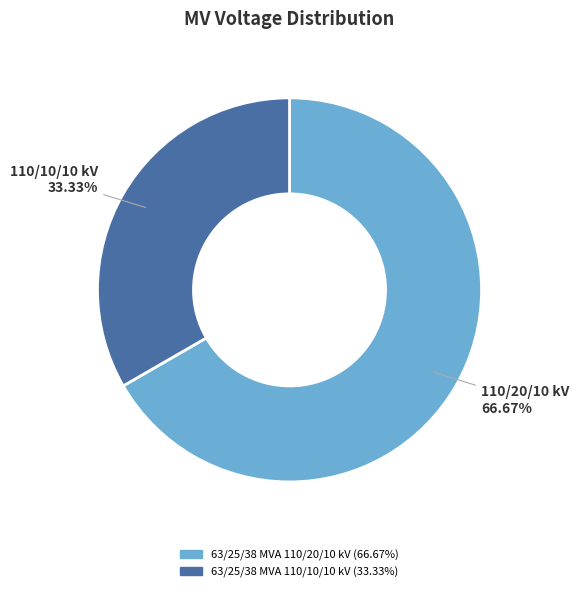

The 63/25/38 MVA 110/20/10 kV slice represents 67% of the pie. True or false?

True